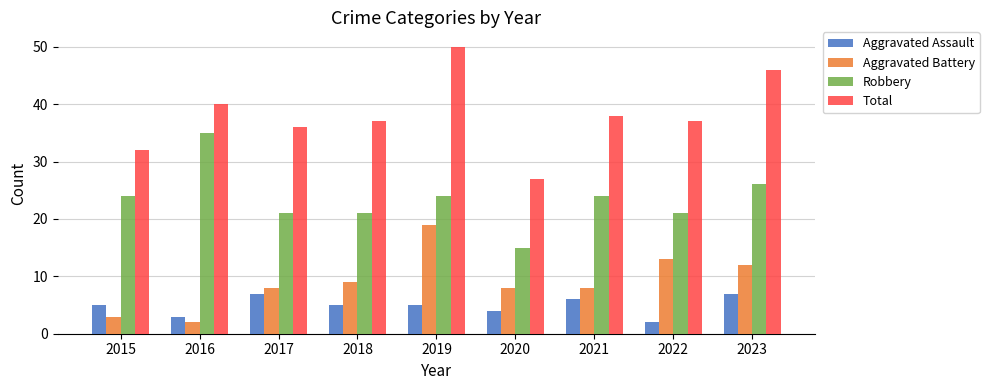

What is the average value of the Total series?

38